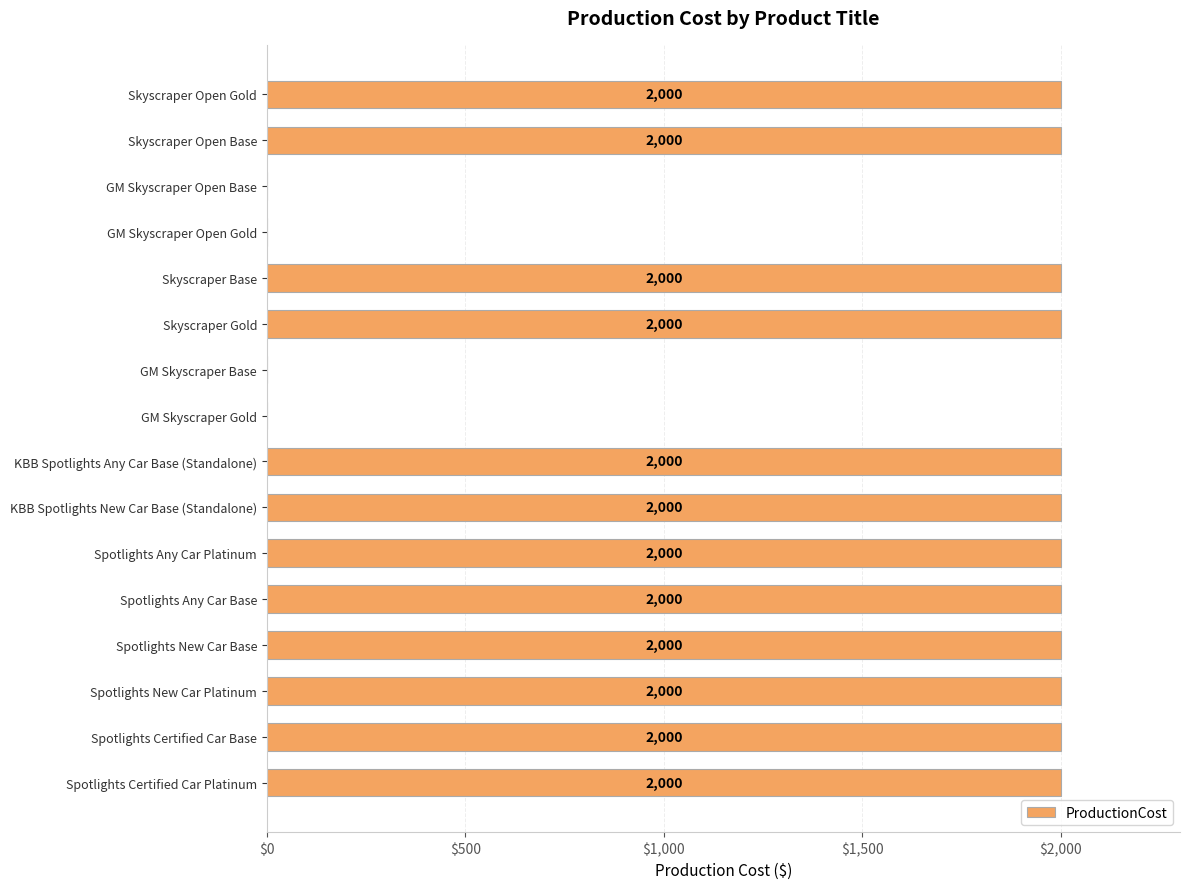

What is the change in value from Skyscraper Open Base to GM Skyscraper Gold?

-2000